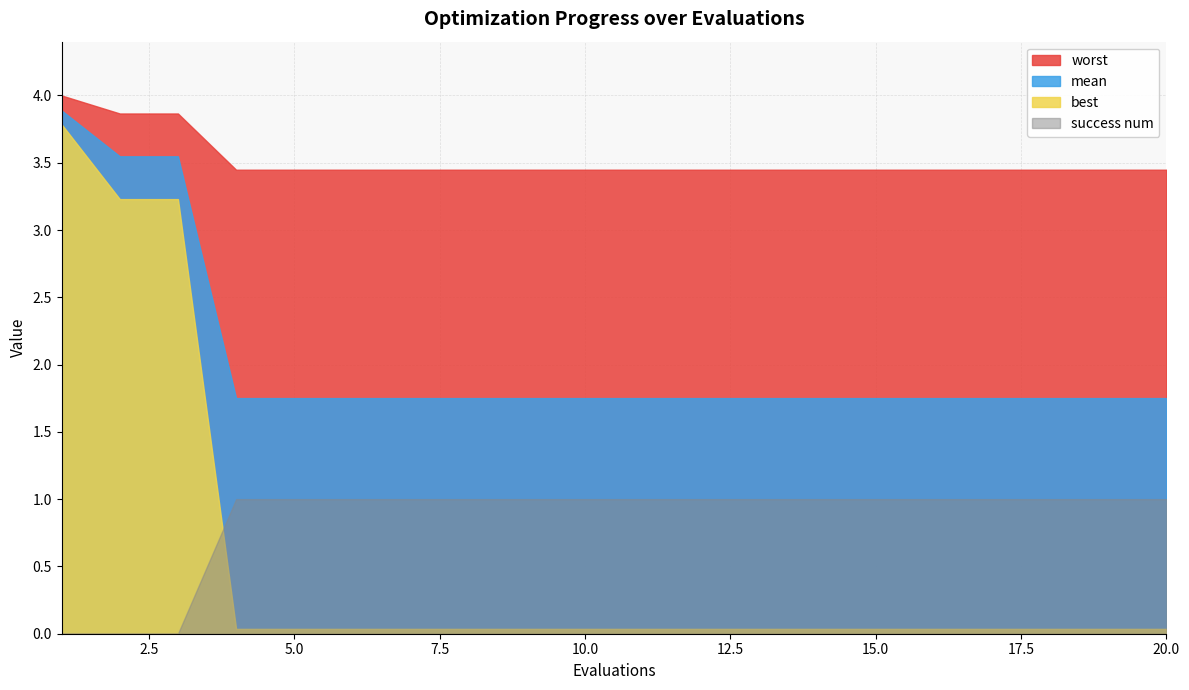

Rank the series at 18 from lowest to highest value.

best, success num, mean, worst